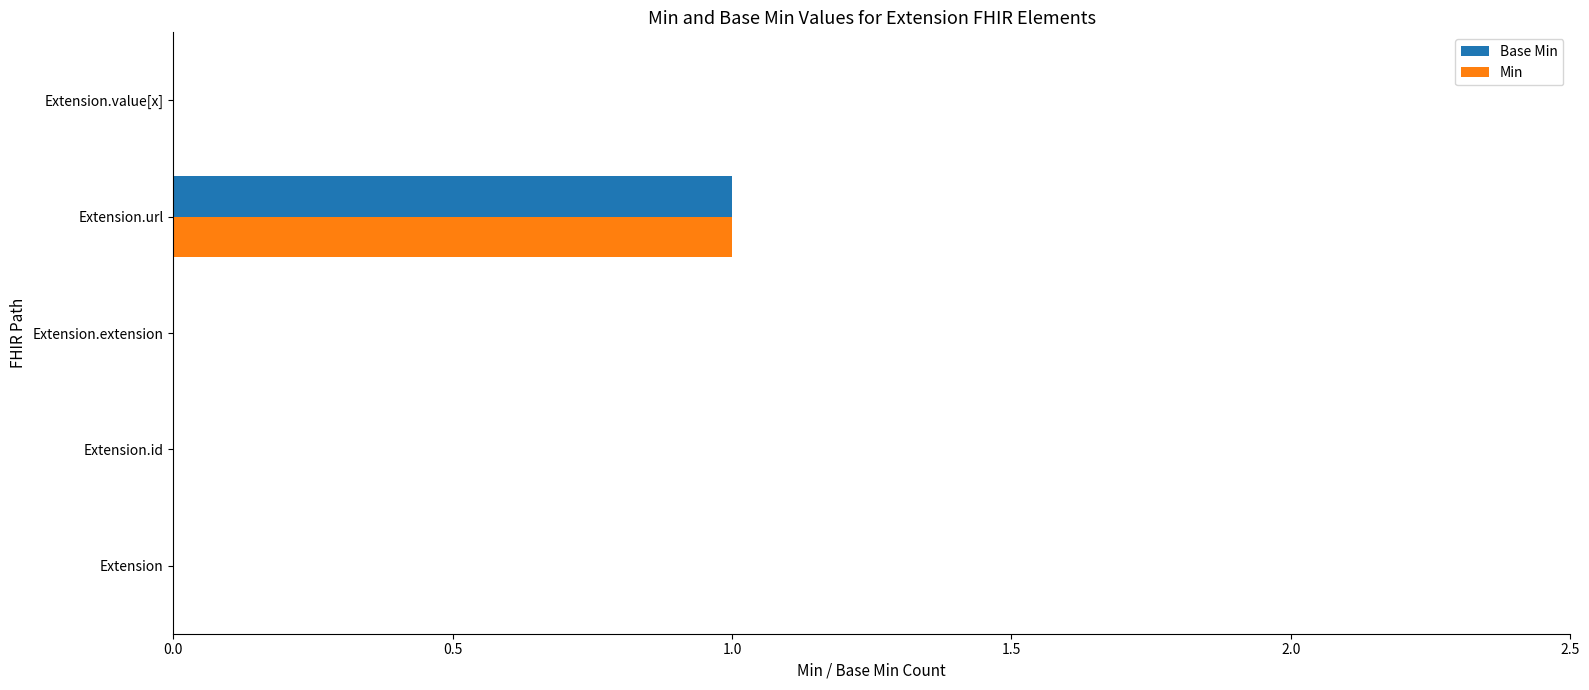

Count the Min values in the range 0 to 1.

5